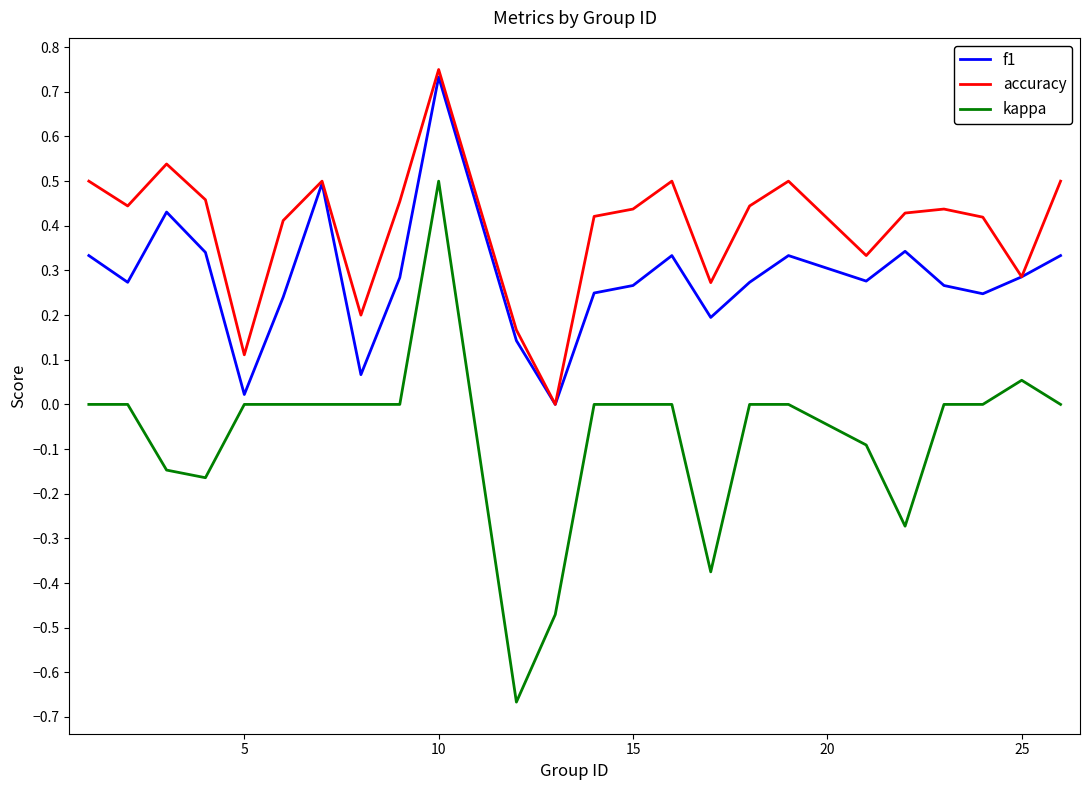

True or false: kappa and accuracy intersect in this chart.

False